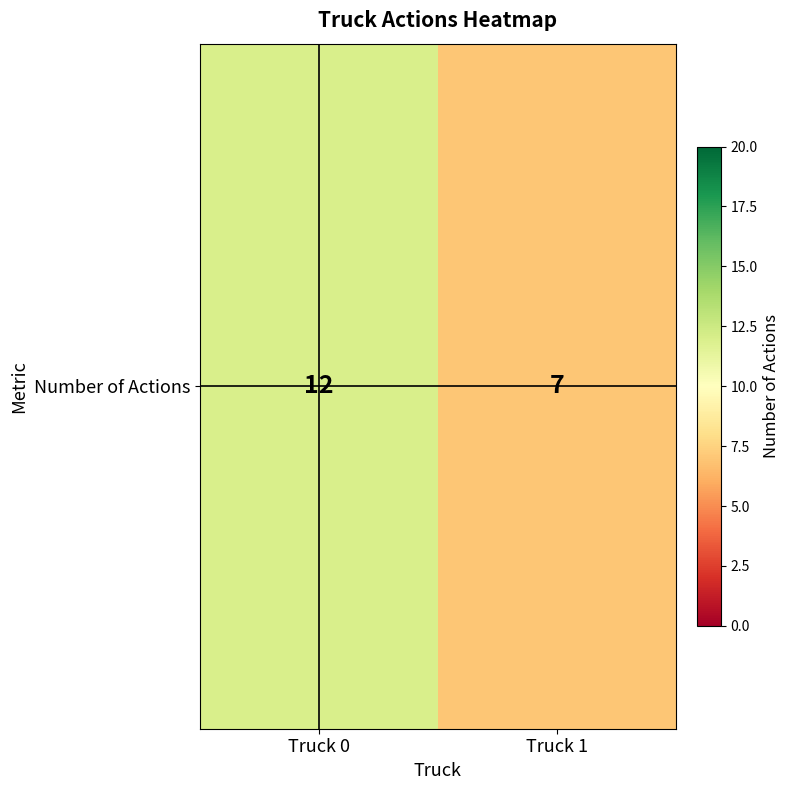

What is the sum of the values at Truck 1 and Truck 0?

19